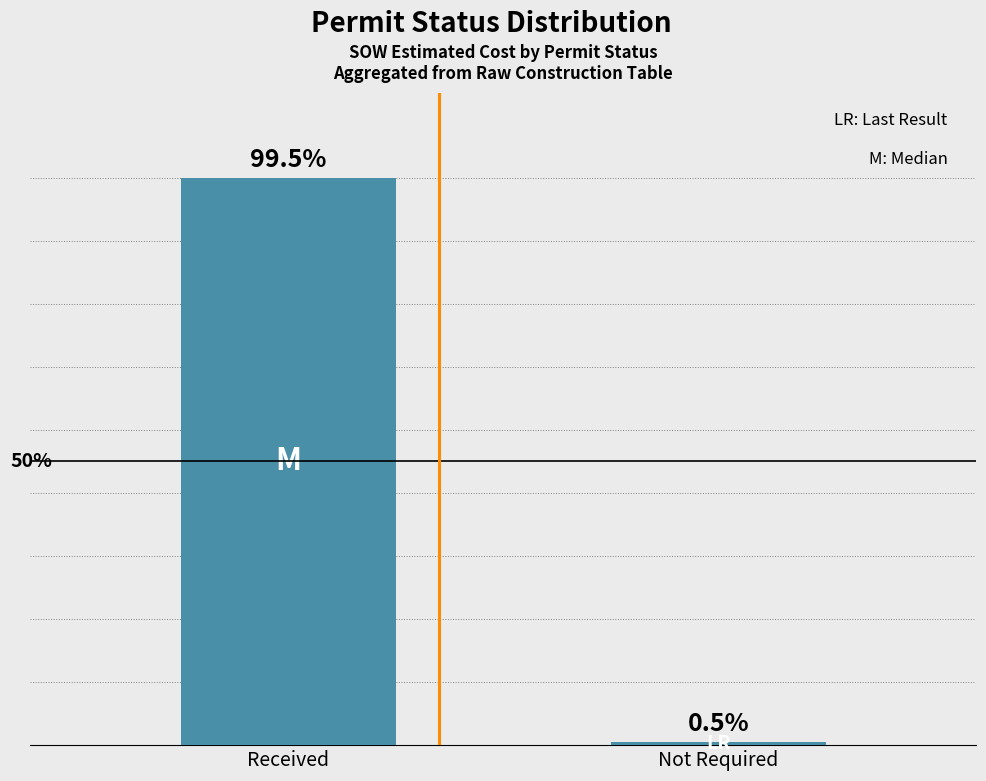

Which has a higher value, Not Required or Received?

Received